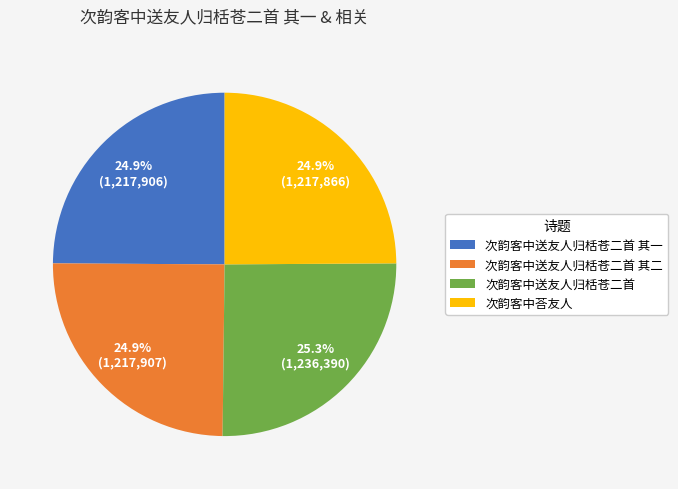

What is the total percentage of 次韵客中送友人归栝苍二首 and 次韵客中送友人归栝苍二首 其二?

50.2%